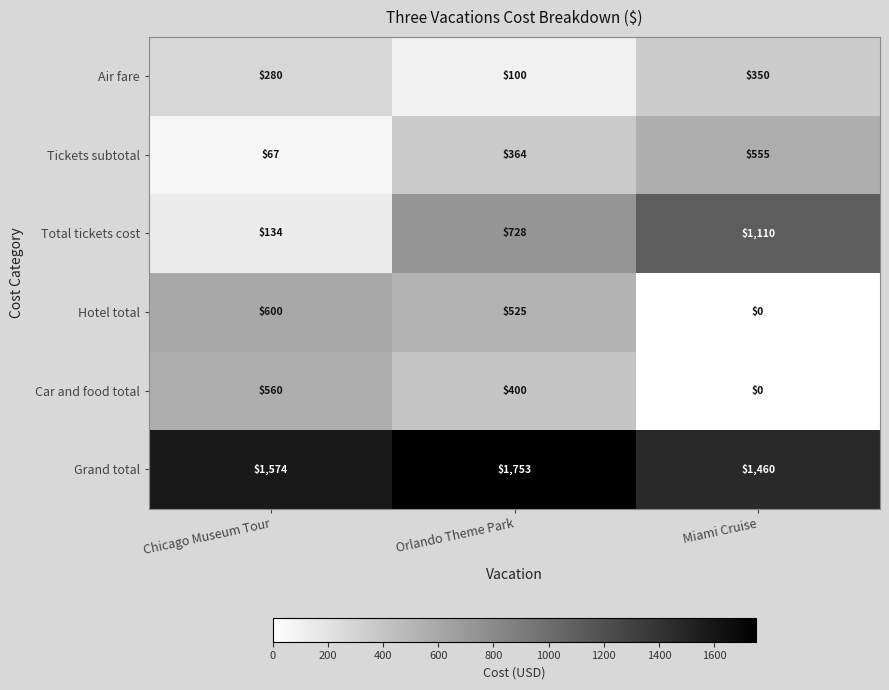

Rank the series by their maximum value, from highest to lowest.

Grand total, Total tickets cost, Hotel total, Car and food total, Tickets subtotal, Air fare